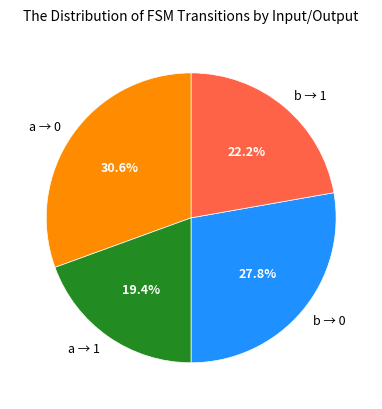

Does any single category account for the majority?

No